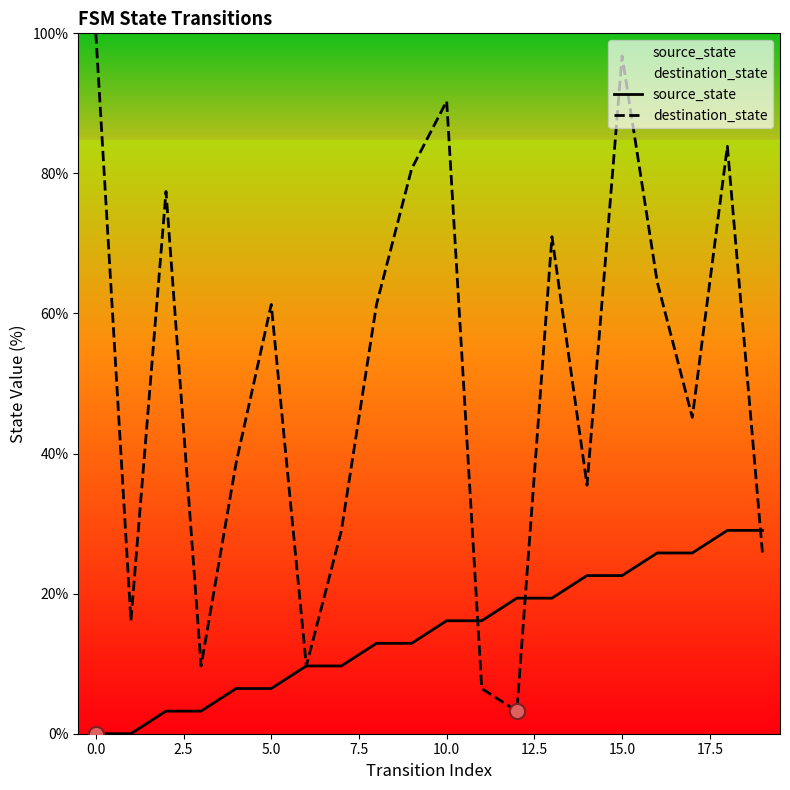

Which series reaches the minimum Y coordinate?

source_state